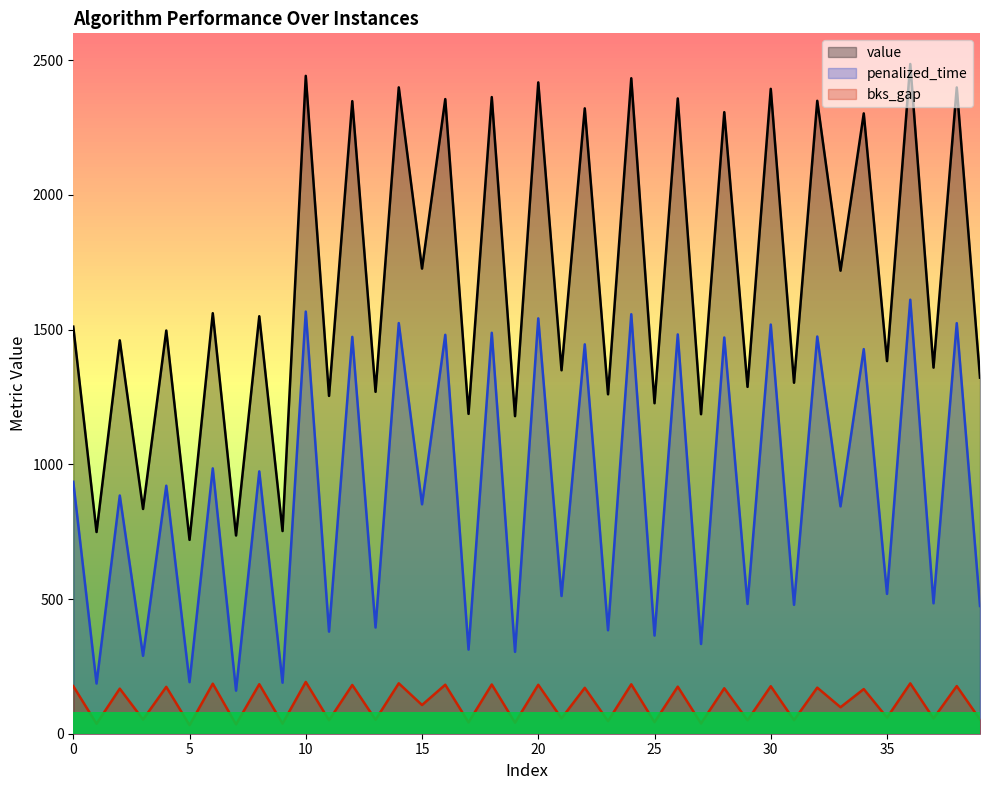

Rank the series by their average value, from lowest to highest.

bks_gap, penalized_time, value